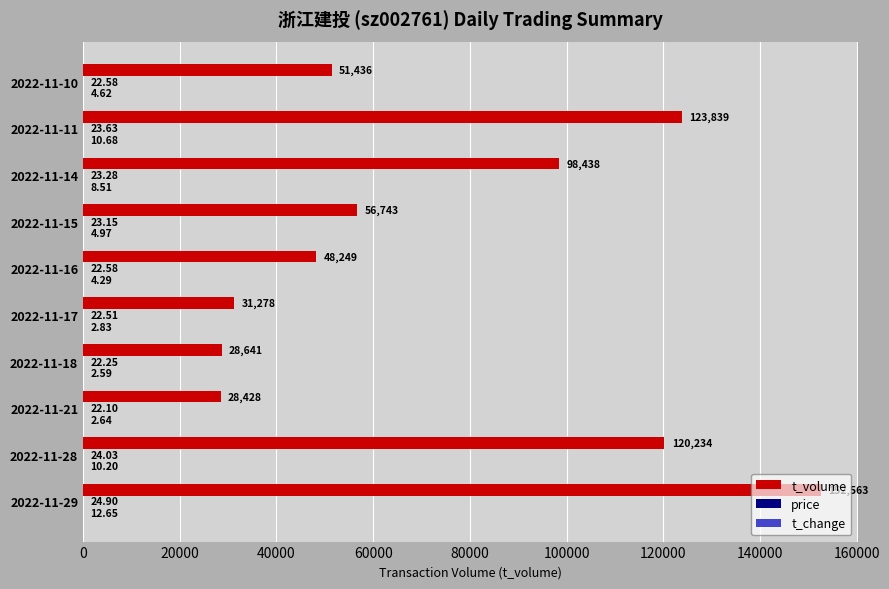

Which series has the largest total across all categories?

t_volume